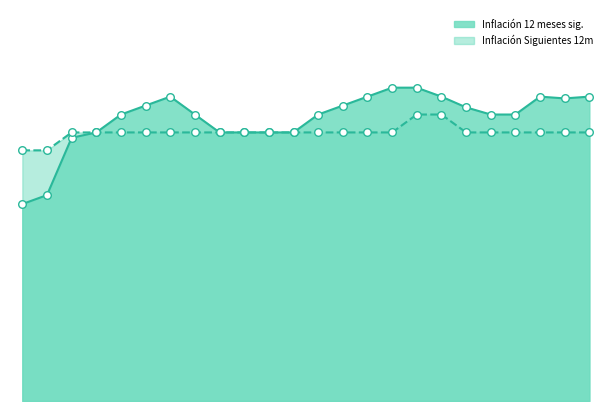

What are all the series names shown in the legend?

Inflación 12 meses sig., Inflación Siguientes 12m